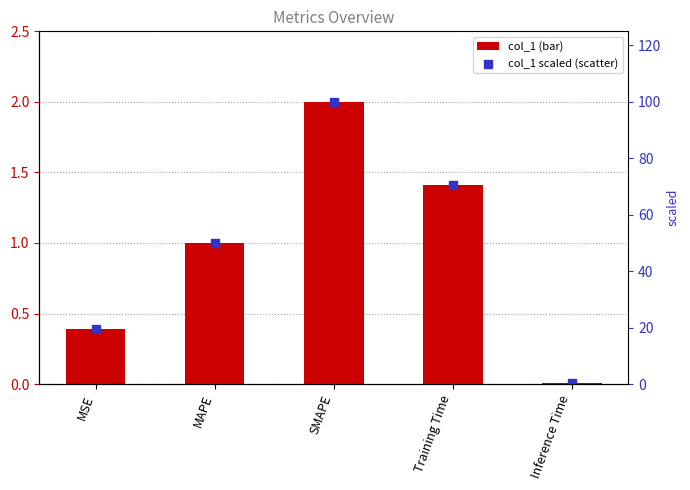

What are all the series names shown in the legend?

col_1, col_1 (scaled)